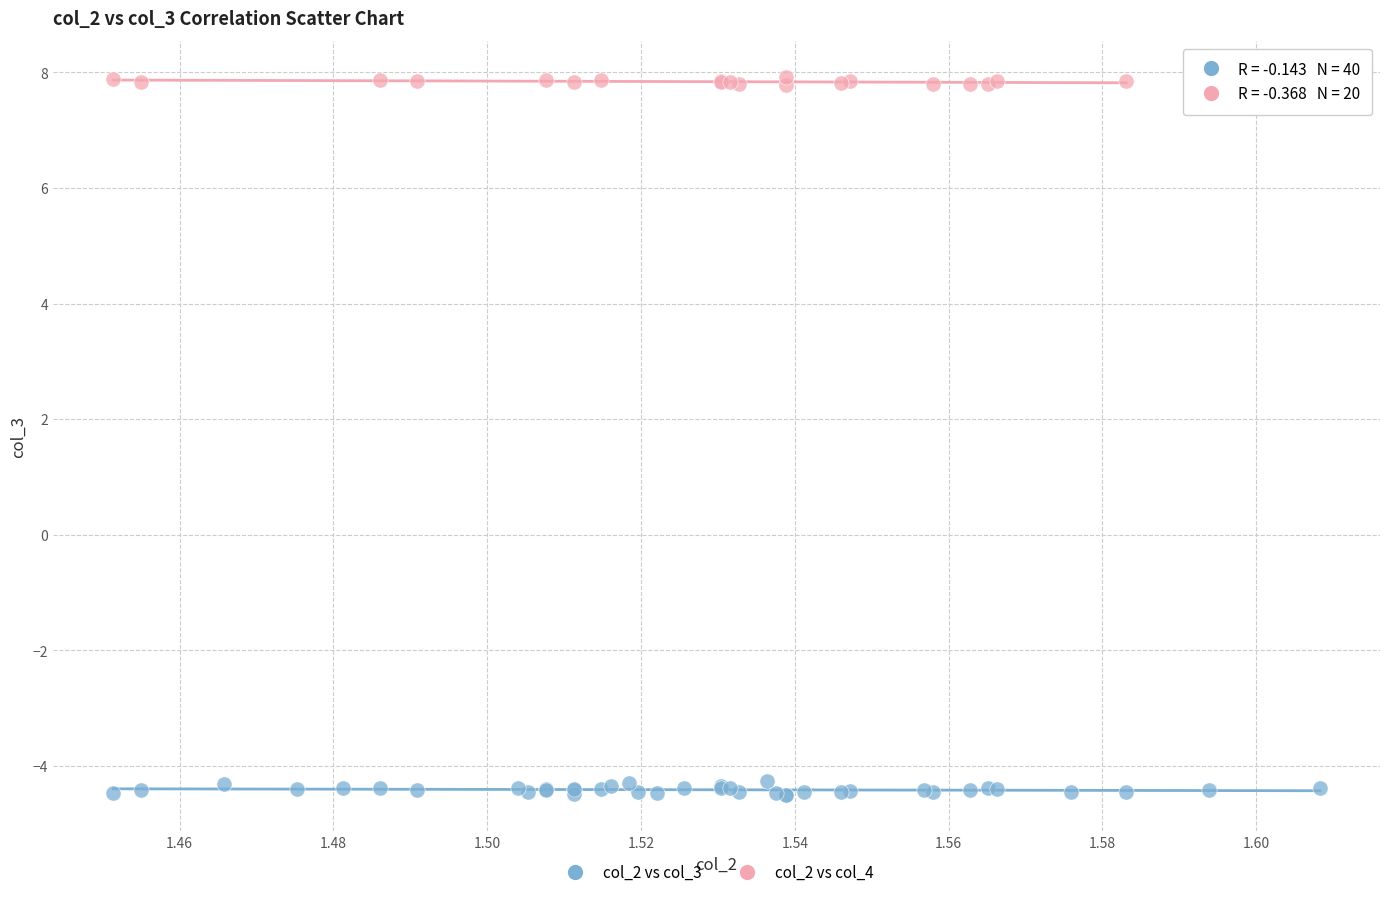

Which series reaches the minimum Y coordinate?

col_2 vs col_3